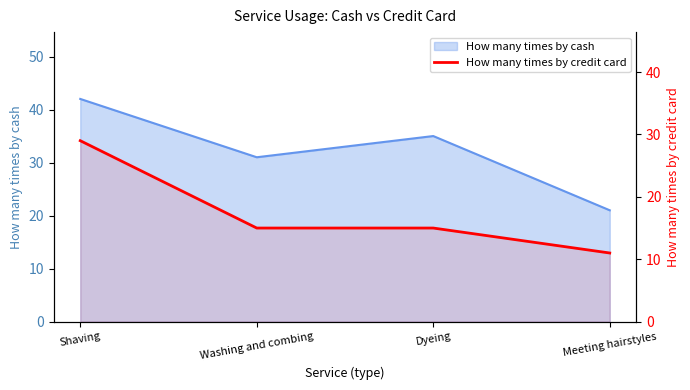

The chart shows a value of 15 at Washing and combing. True or false?

True